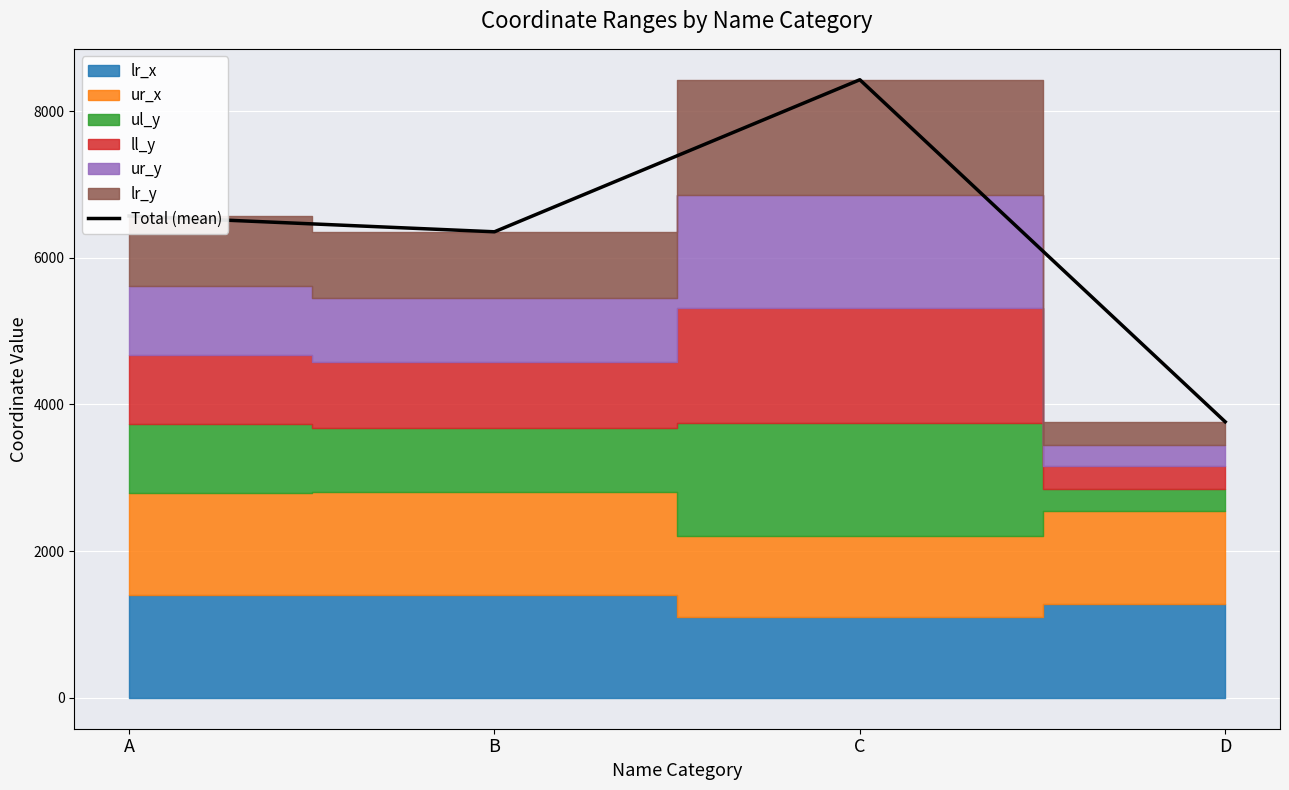

What is the difference between the values at B and C?

2073.3